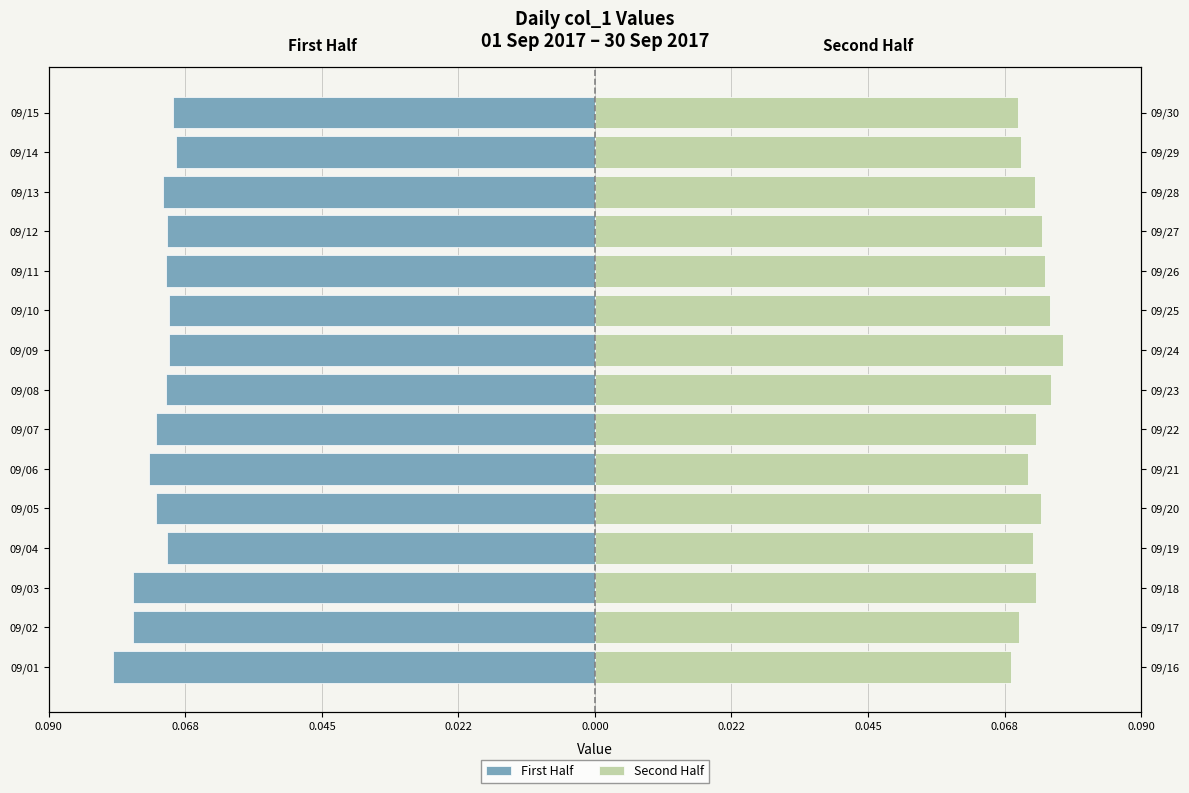

Reading left to right, extract all data points from this chart.

First Half: -0.1	-0.1	-0.1	-0.1	-0.1	-0.1	-0.1	-0.1	-0.1	-0.1	-0.1	-0.1	-0.1	-0.1	-0.1
Second Half: 0.1	0.1	0.1	0.1	0.1	0.1	0.1	0.1	0.1	0.1	0.1	0.1	0.1	0.1	0.1